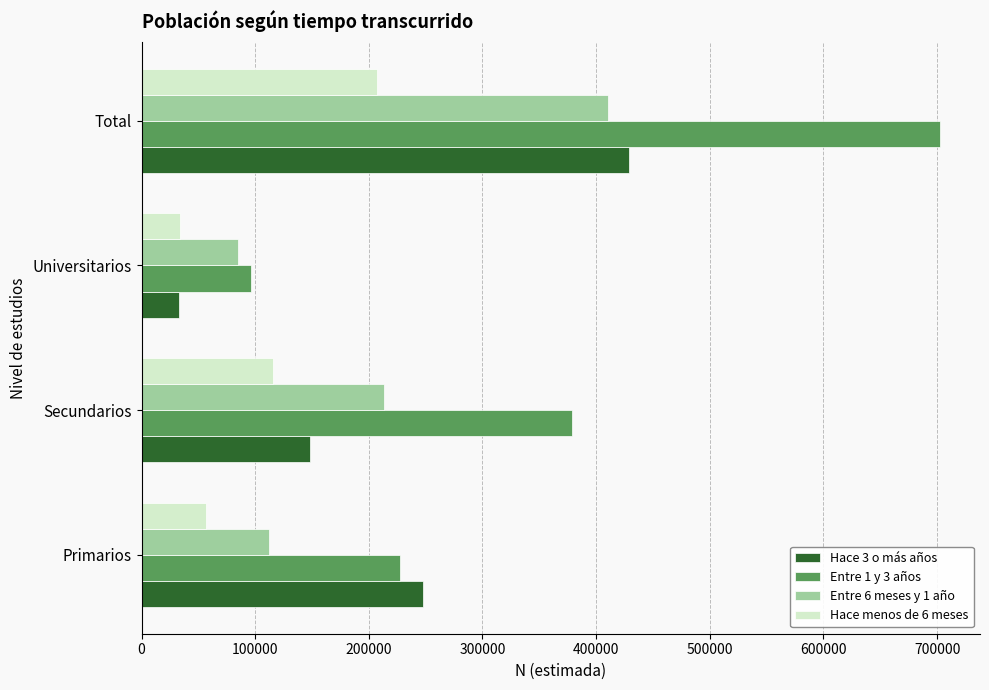

What is the difference between the maximum and minimum values in the Entre 1 y 3 años series?

606187